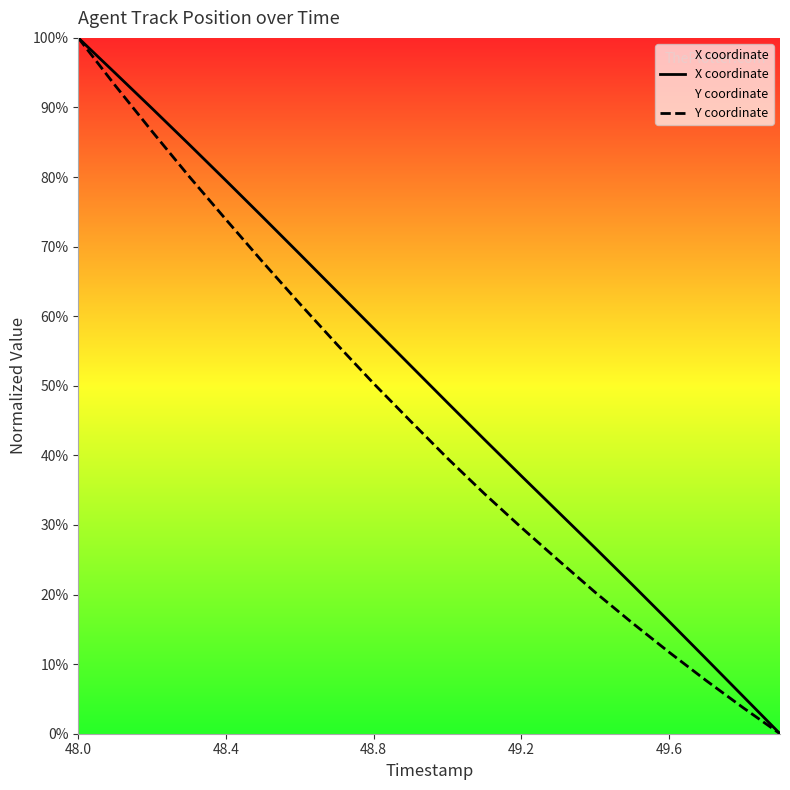

What is the highest value of the Y coordinate series?

100.0